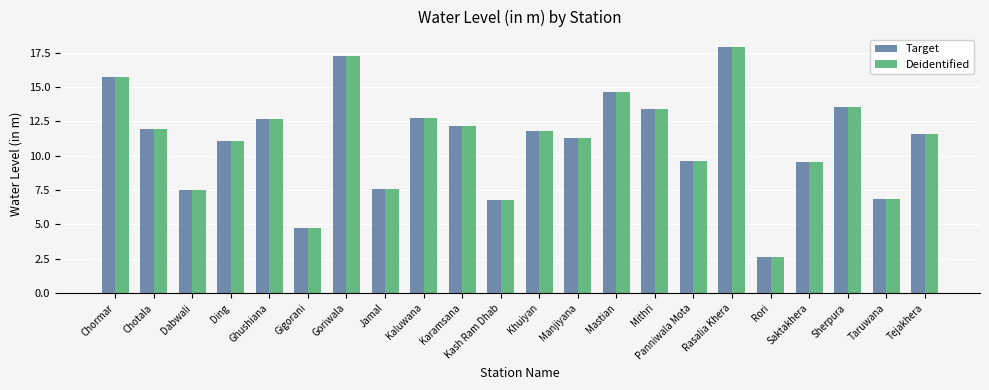

At which label does Deidentified reach its minimum?

Rori